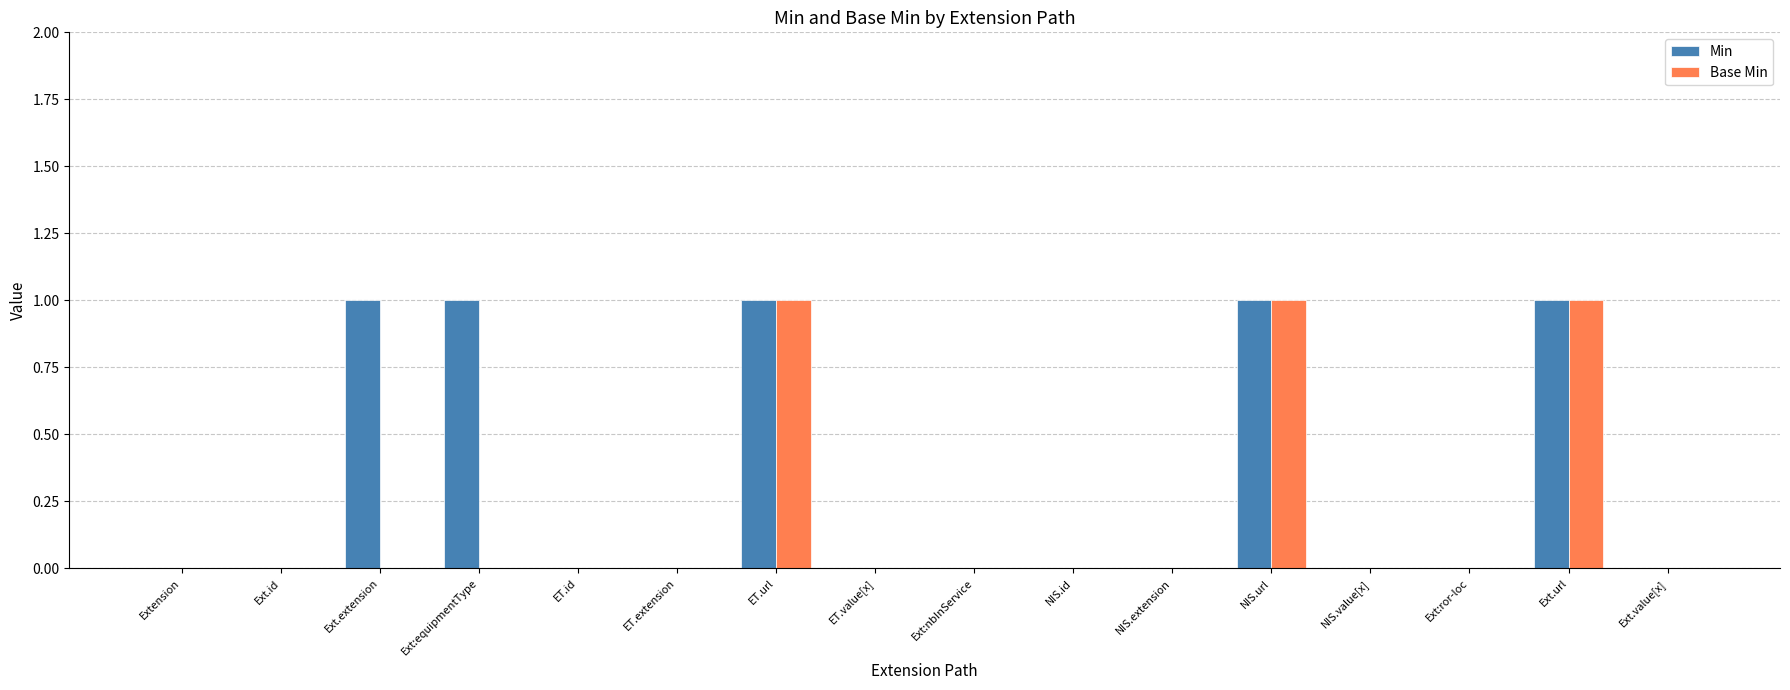

Is it true that Base Min equals 0 at NIS.extension?

True